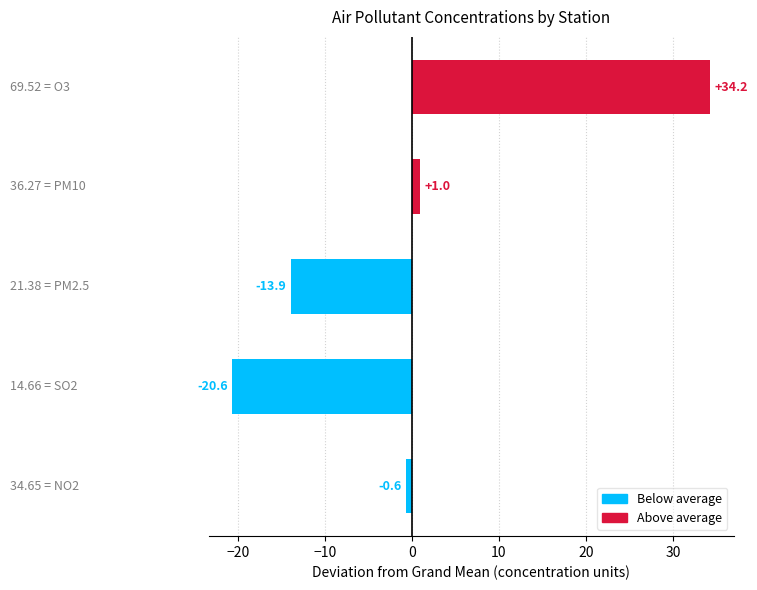

Reading bottom to top, transcribe all the data shown in this chart.

-0.6	-20.6	-13.9	1.0	34.2